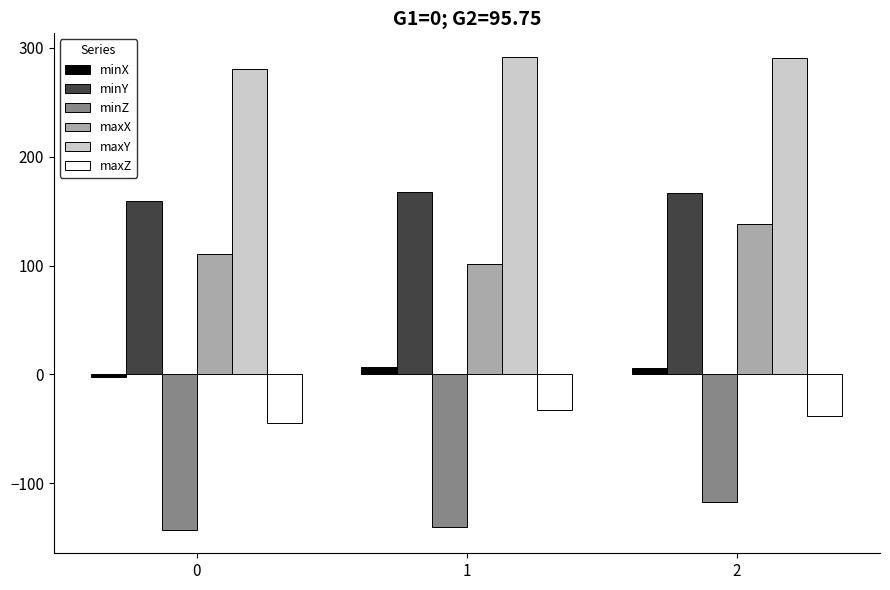

Where does the minZ series first go above -140?

2